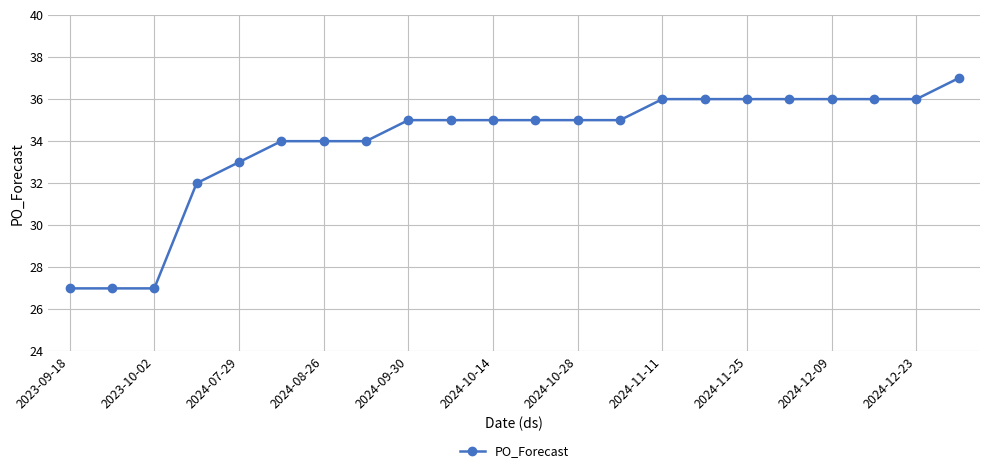

Reading right to left, list all the values displayed in this chart.

37	36	36	36	36	36	36	36	35	35	35	35	35	35	34	34	34	33	32	27	27	27